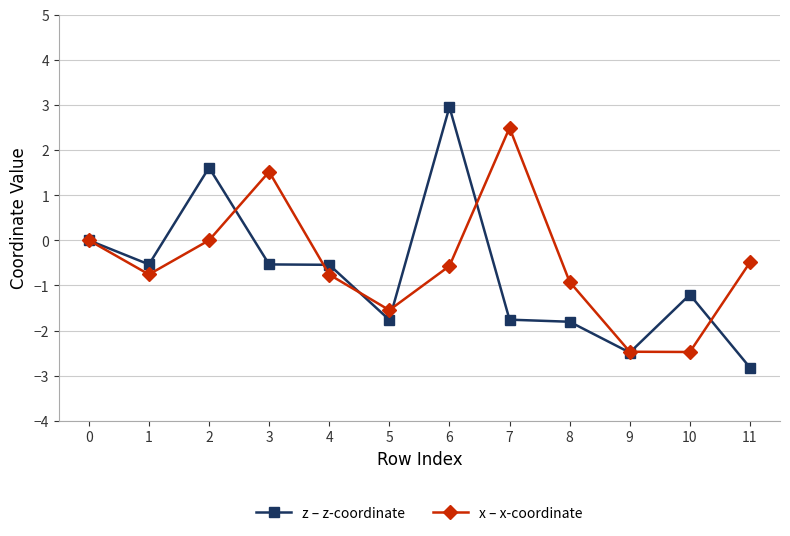

Reading right to left, extract all data points from this chart.

z – z-coordinate: -2.8	-1.2	-2.5	-1.8	-1.8	3.0	-1.8	-0.5	-0.5	1.6	-0.5	0.0
x – x-coordinate: -0.5	-2.5	-2.5	-0.9	2.5	-0.6	-1.5	-0.8	1.5	0.0	-0.8	0.0